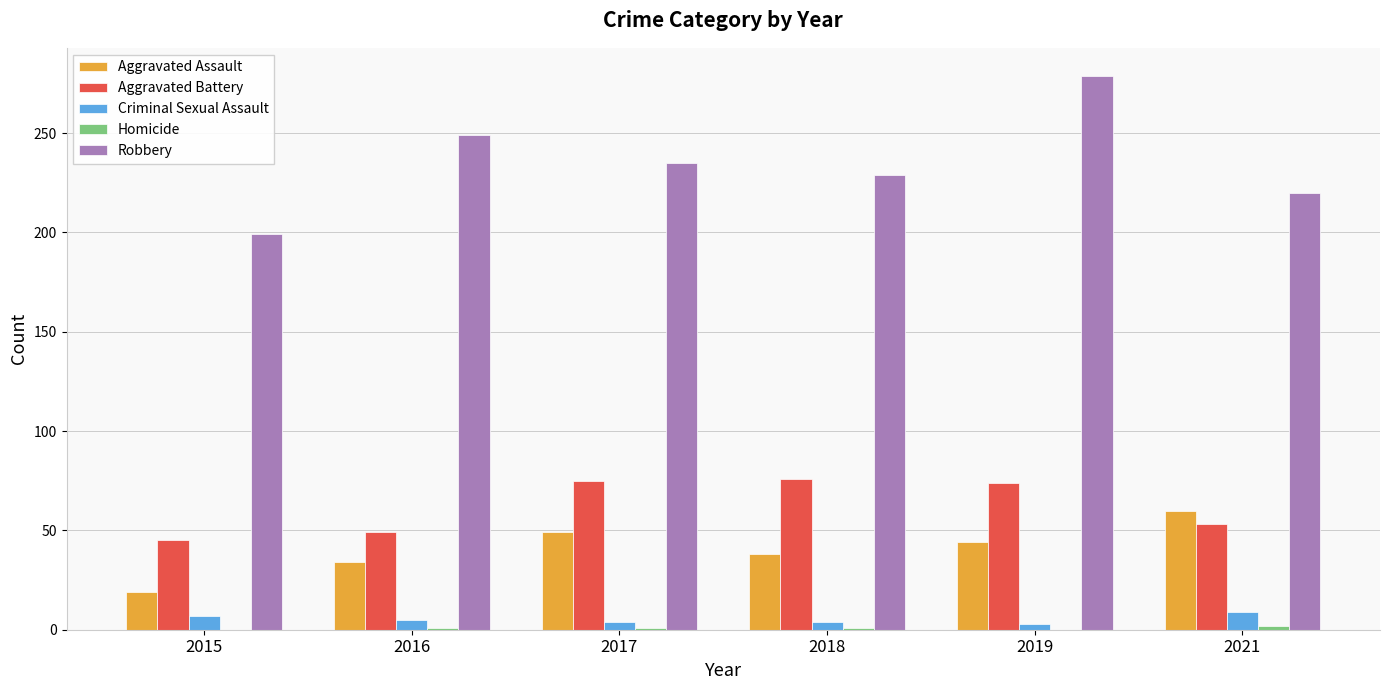

What value does the Aggravated Battery series have at 2018, to the nearest 5?

75